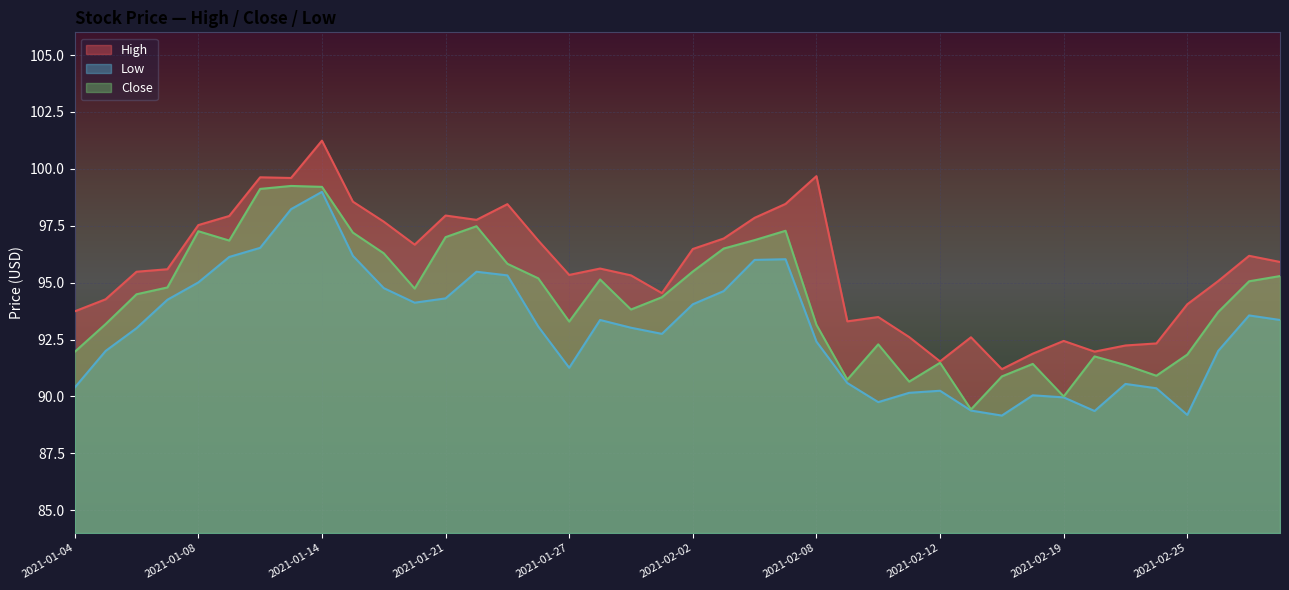

What is the minimum value shown in the chart?

89.2